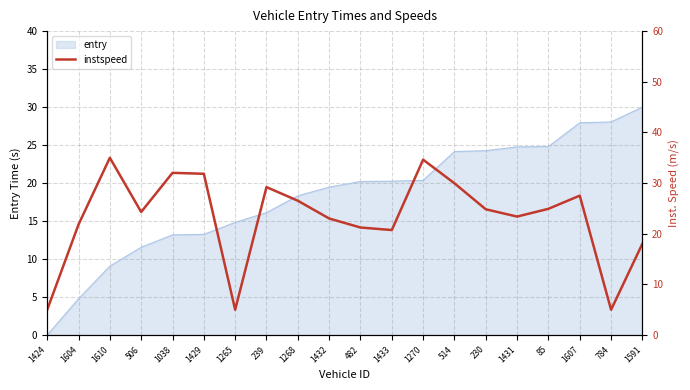

How many points are higher than both their immediate neighbors (excluding endpoints)?

5